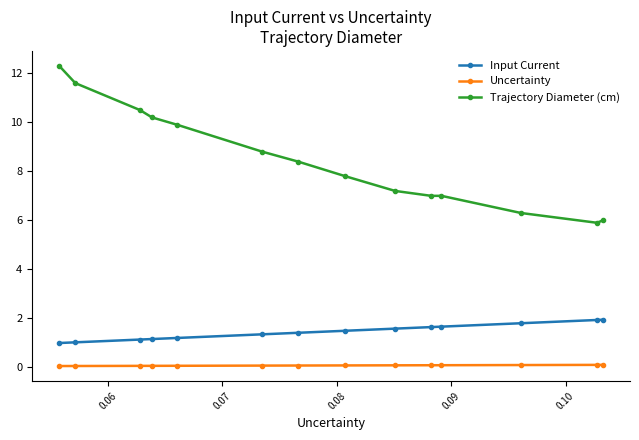

Which series has the largest range (max minus min)?

Trajectory Diameter (cm)